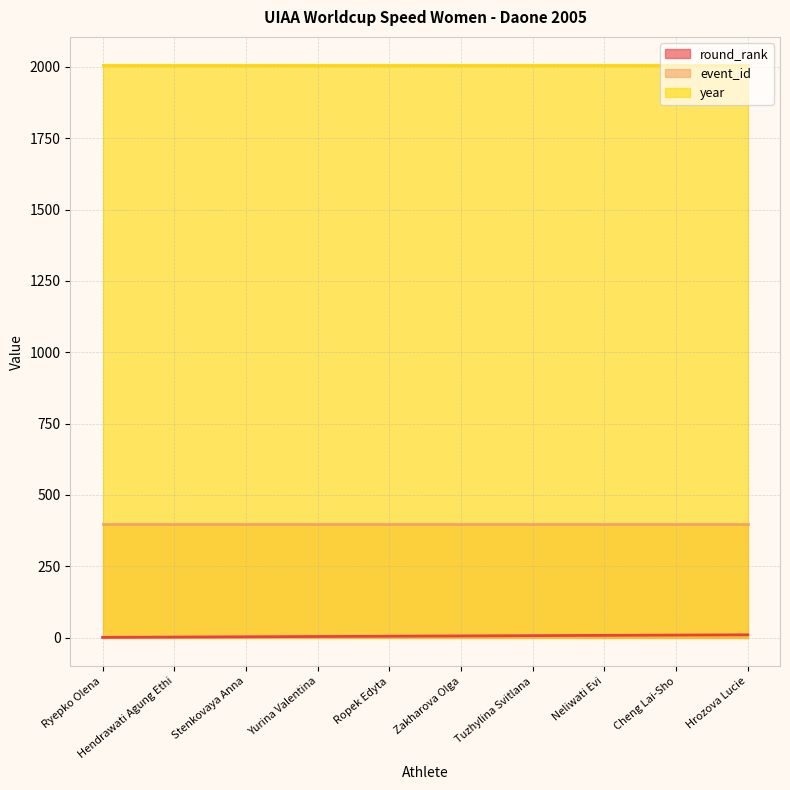

At which label does round_rank first exceed 6?

Tuzhylina Svitlana